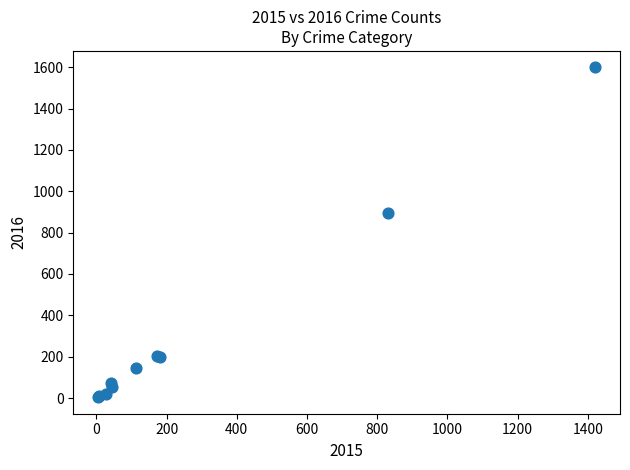

What Y value in the scatter plot is closest to 801?

897